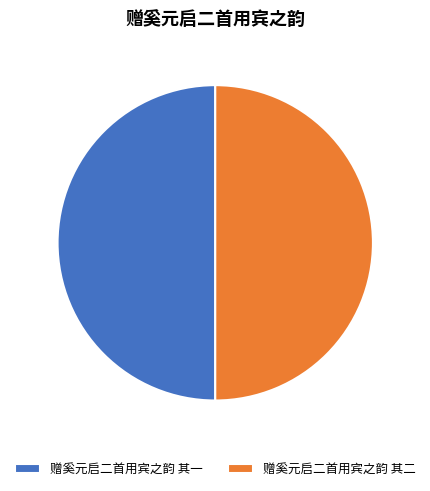

How many segments does this pie chart have?

2